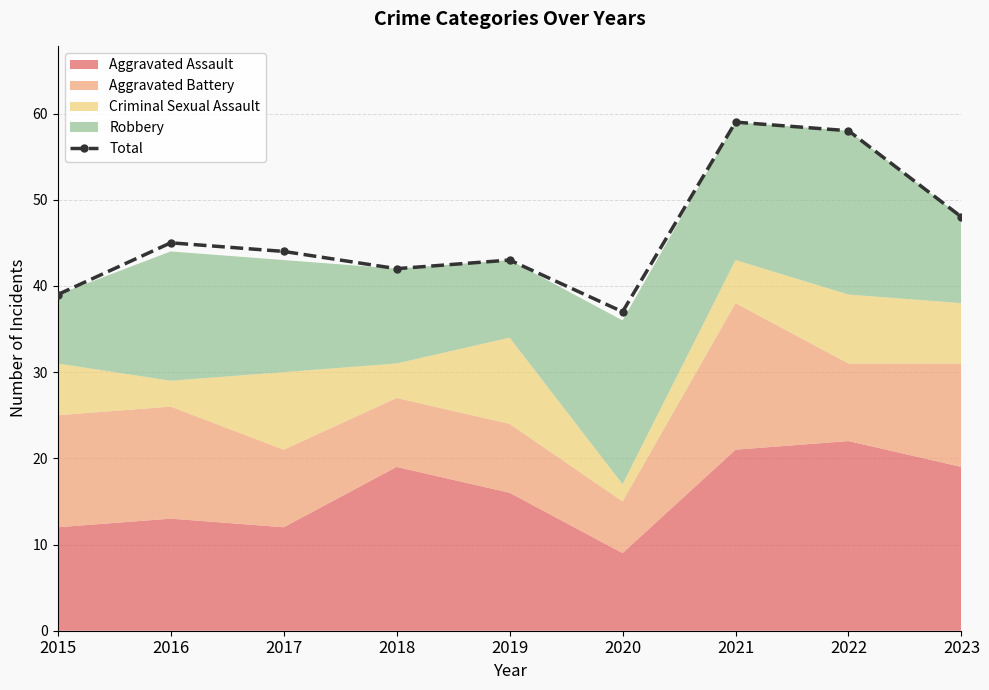

What is the greatest value displayed?

59